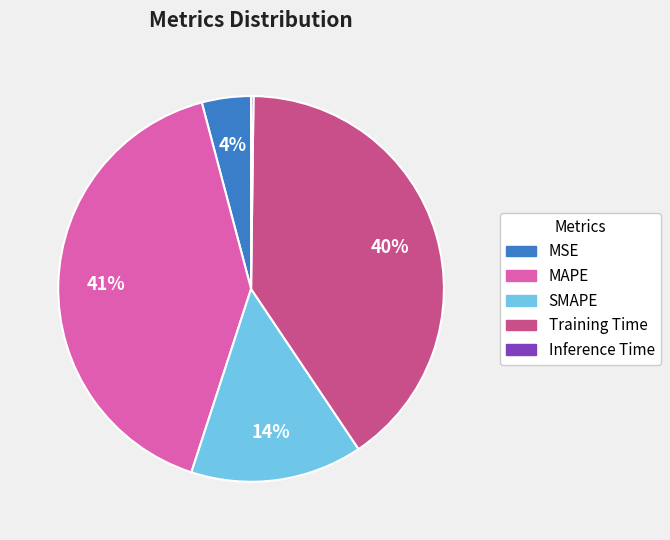

Is MSE the majority of the pie?

No